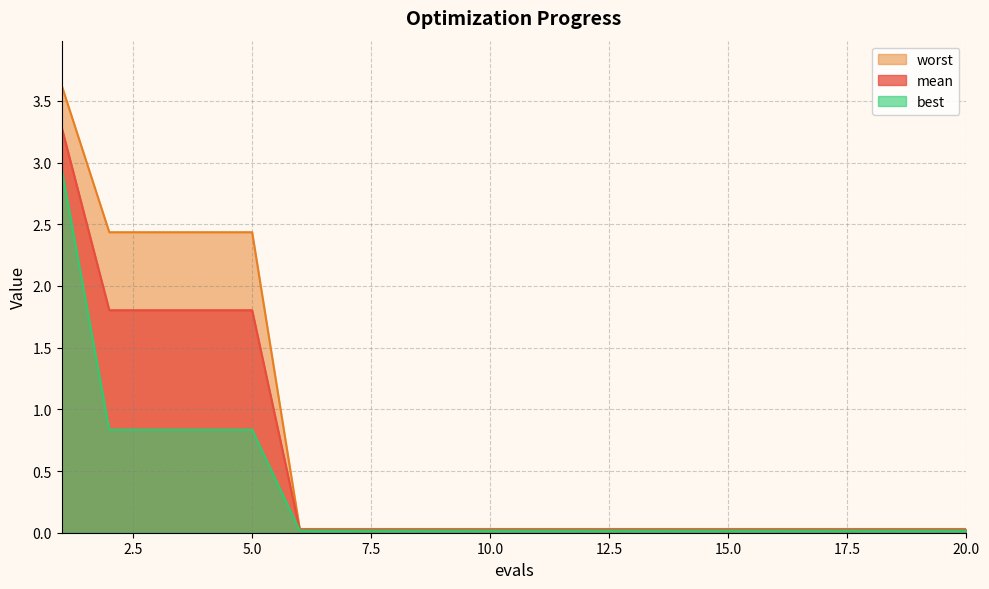

What is the sum of all best values?

6.6